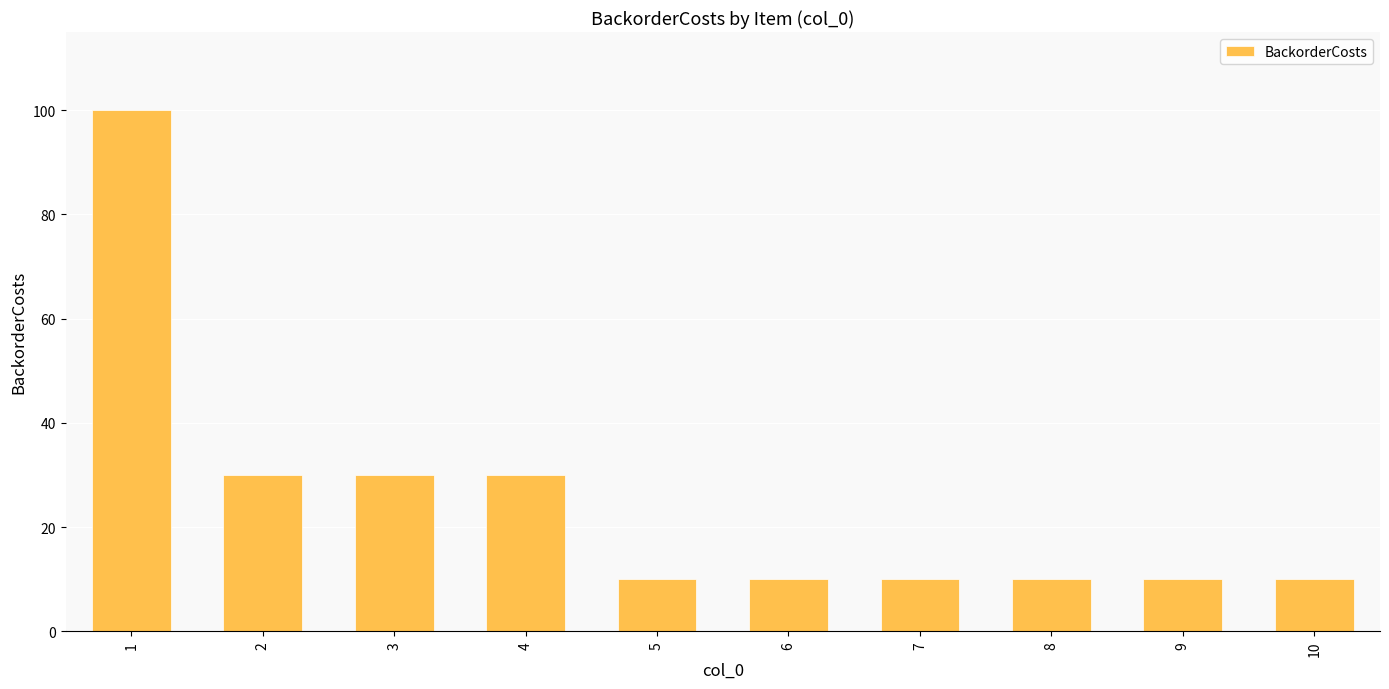

What is the greatest value displayed?

100